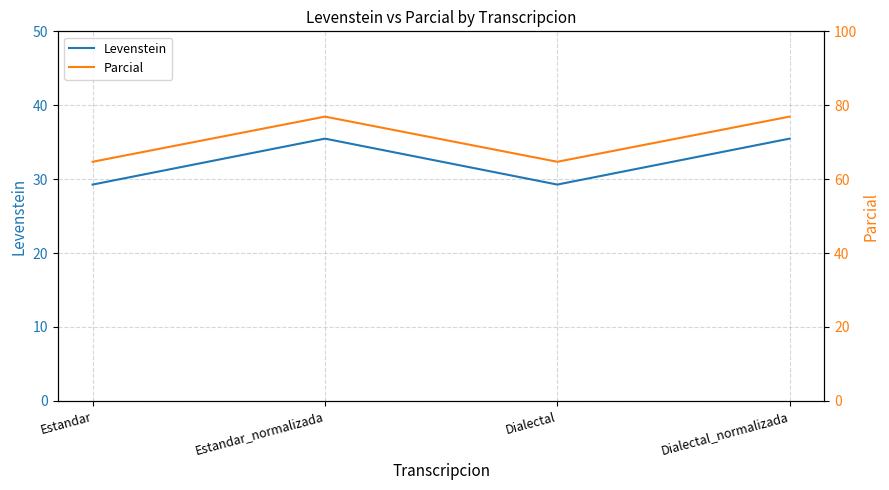

Which series has the largest total across all categories?

Parcial